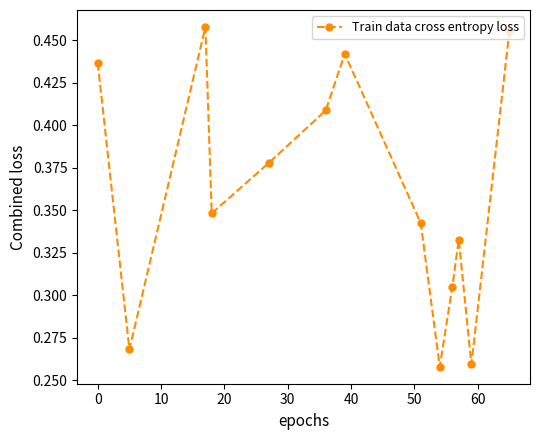

True or false: the data has more than 1 interior local peaks.

True